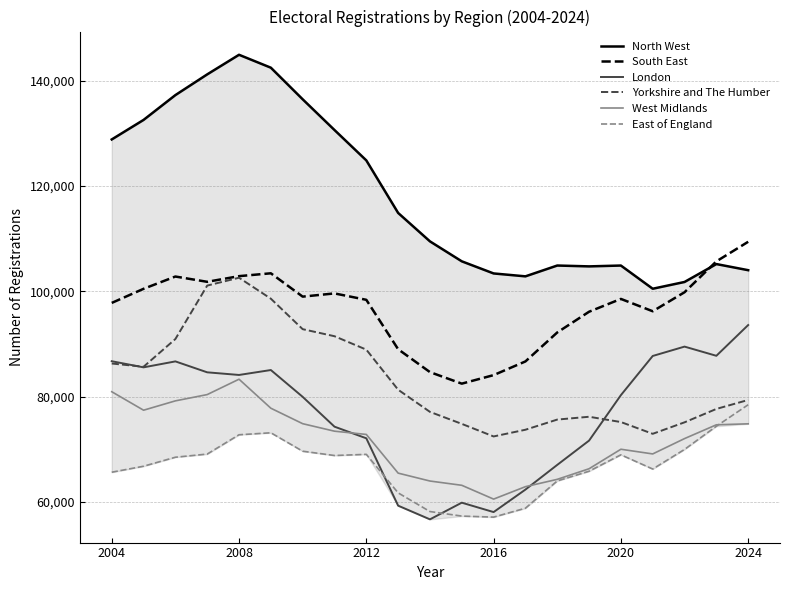

What position from the right is 13?

8